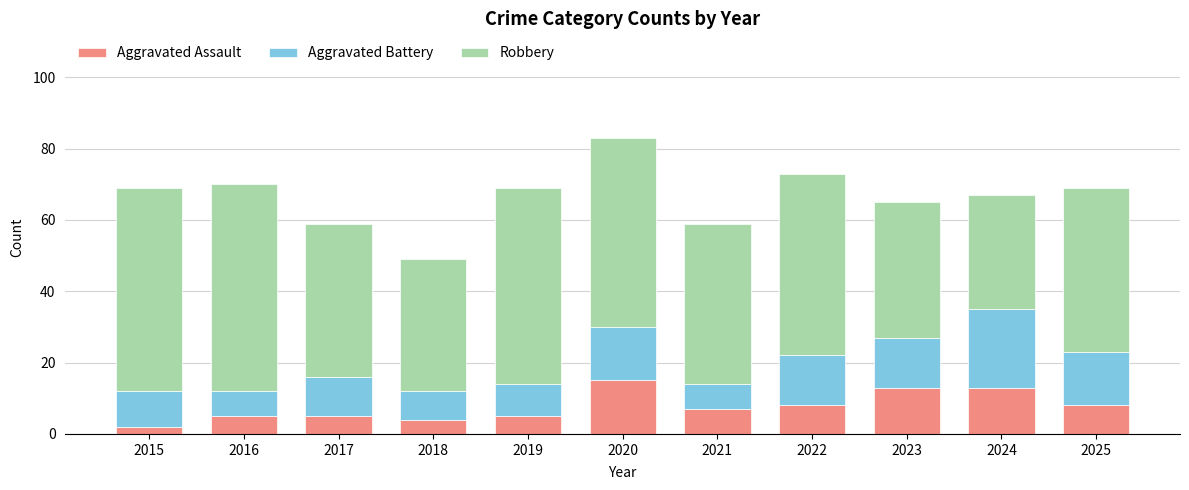

What is the maximum value for Aggravated Assault?

15